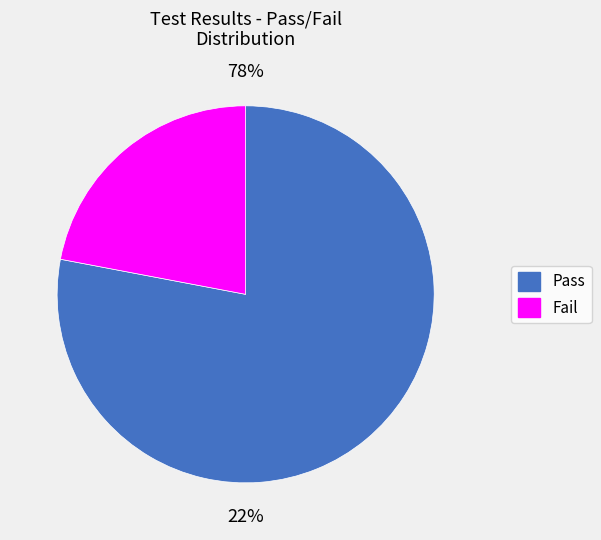

True or false: Pass accounts for 89% of the total.

False